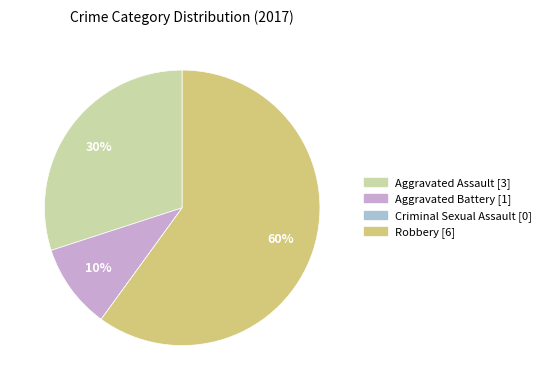

True or false: Robbery accounts for 60% of the total.

True